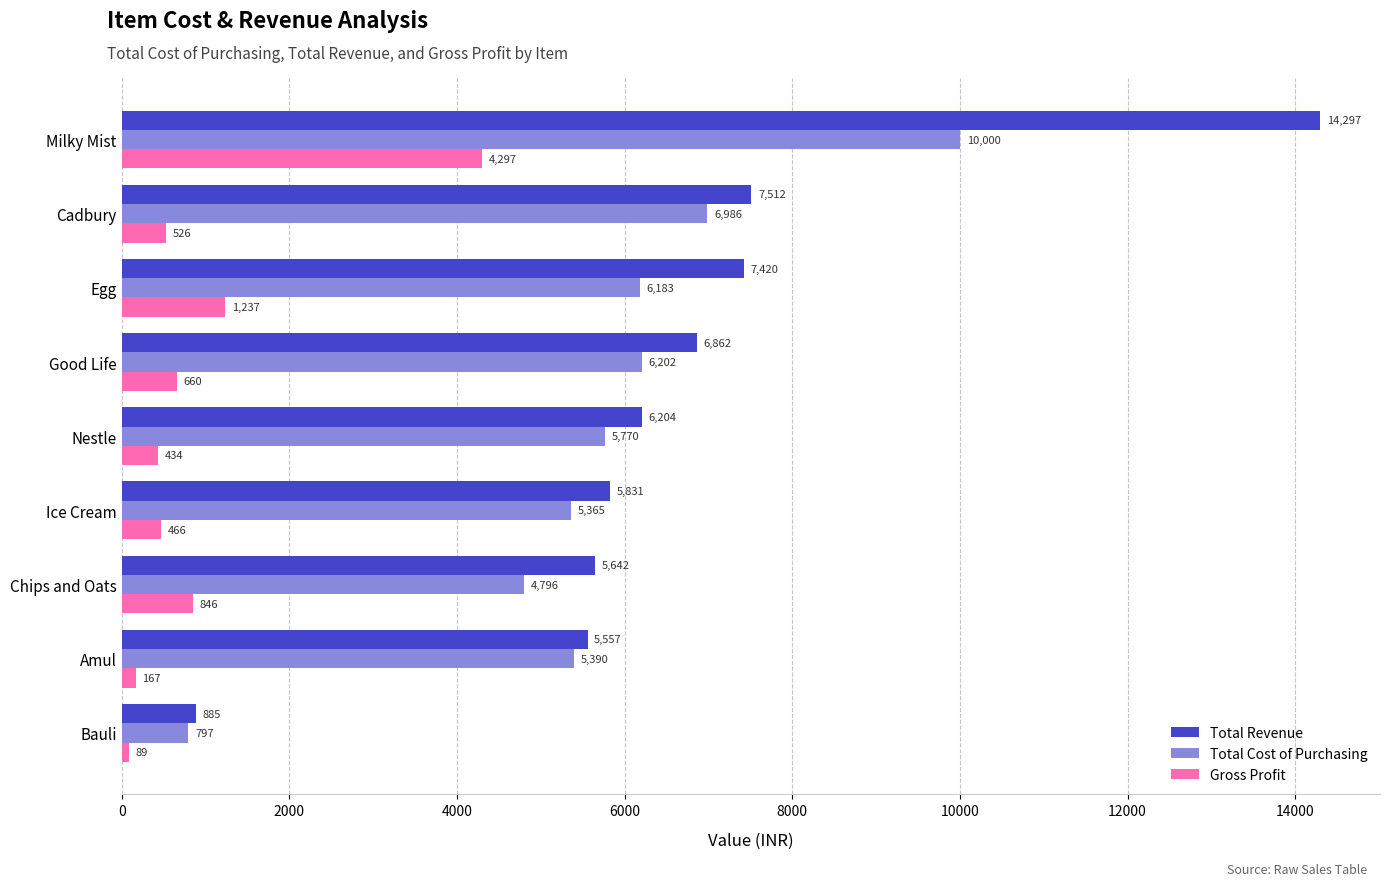

What is the highest value of the Gross Profit series?

4297.0